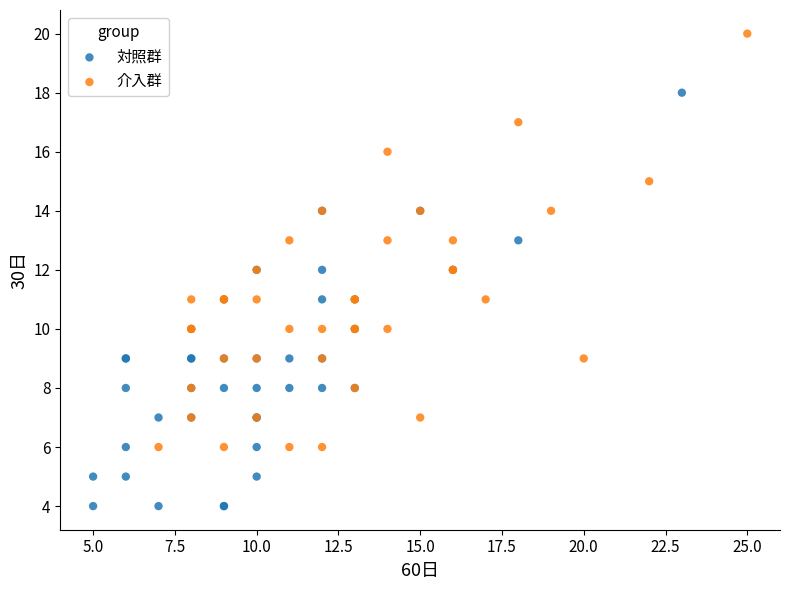

What are all the series names shown in the legend?

対照群, 介入群